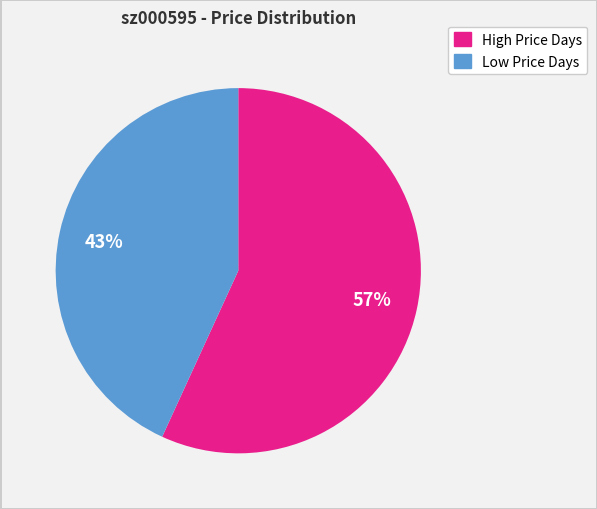

Is there any slice that represents more than half of the pie?

Yes